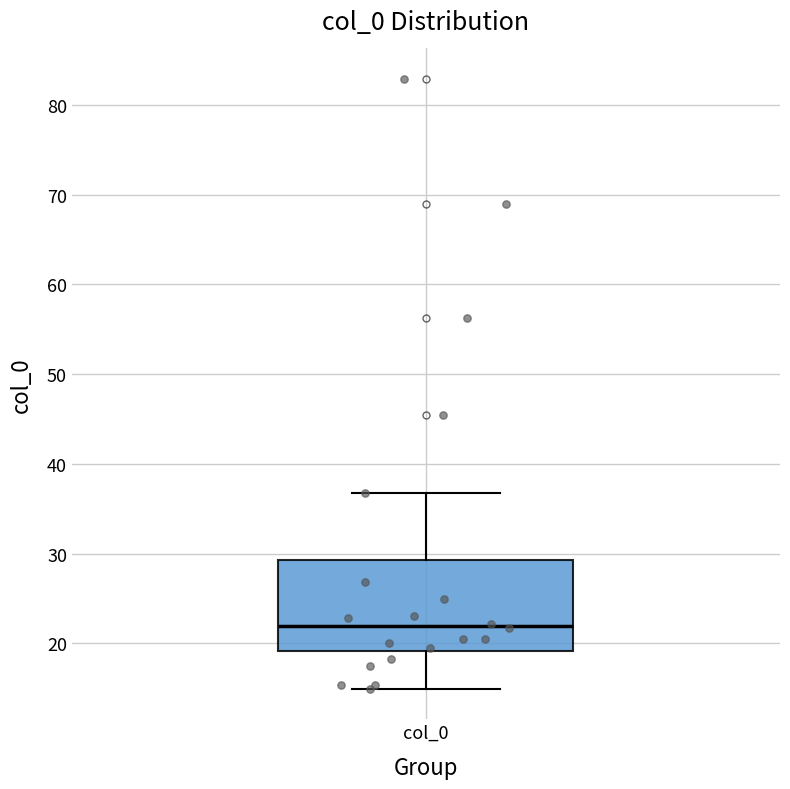

Where does the median line of the box for col_0 sit on the y-axis? The values are not printed on the chart, so give them approximately, as read against the axis.

22